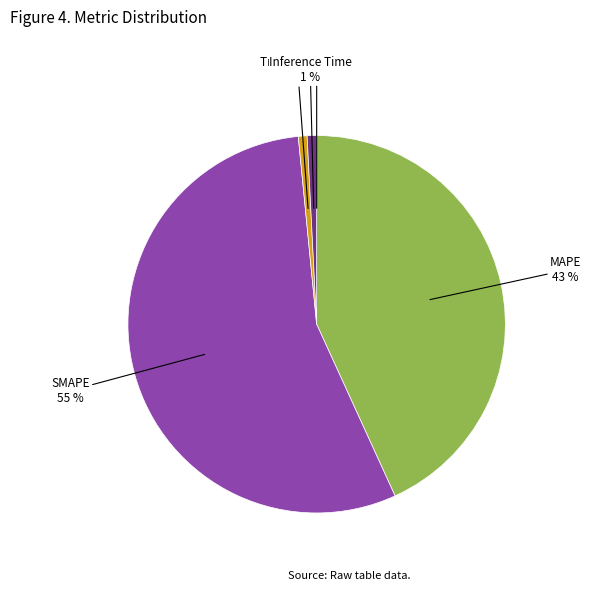

Is there a majority slice in this chart?

Yes